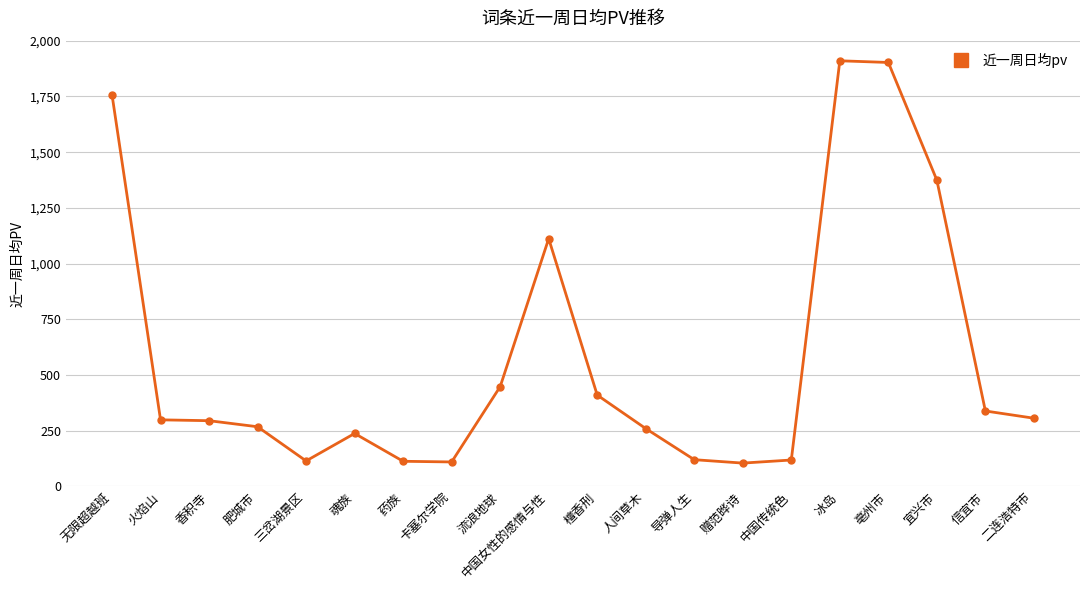

True or false: the data has more than 2 interior local peaks.

True